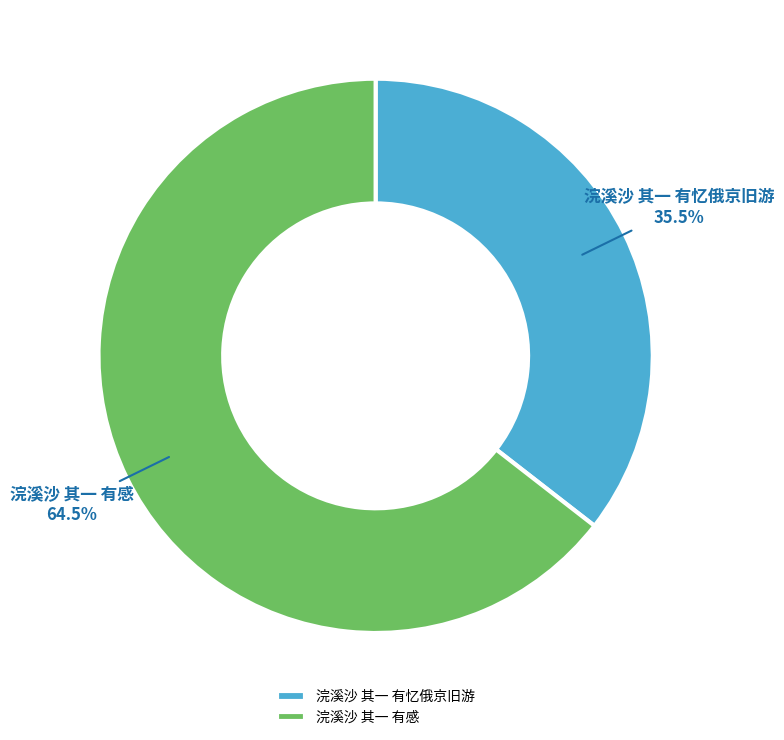

What portion of the pie excludes 浣溪沙 其一 有感?

35.5%